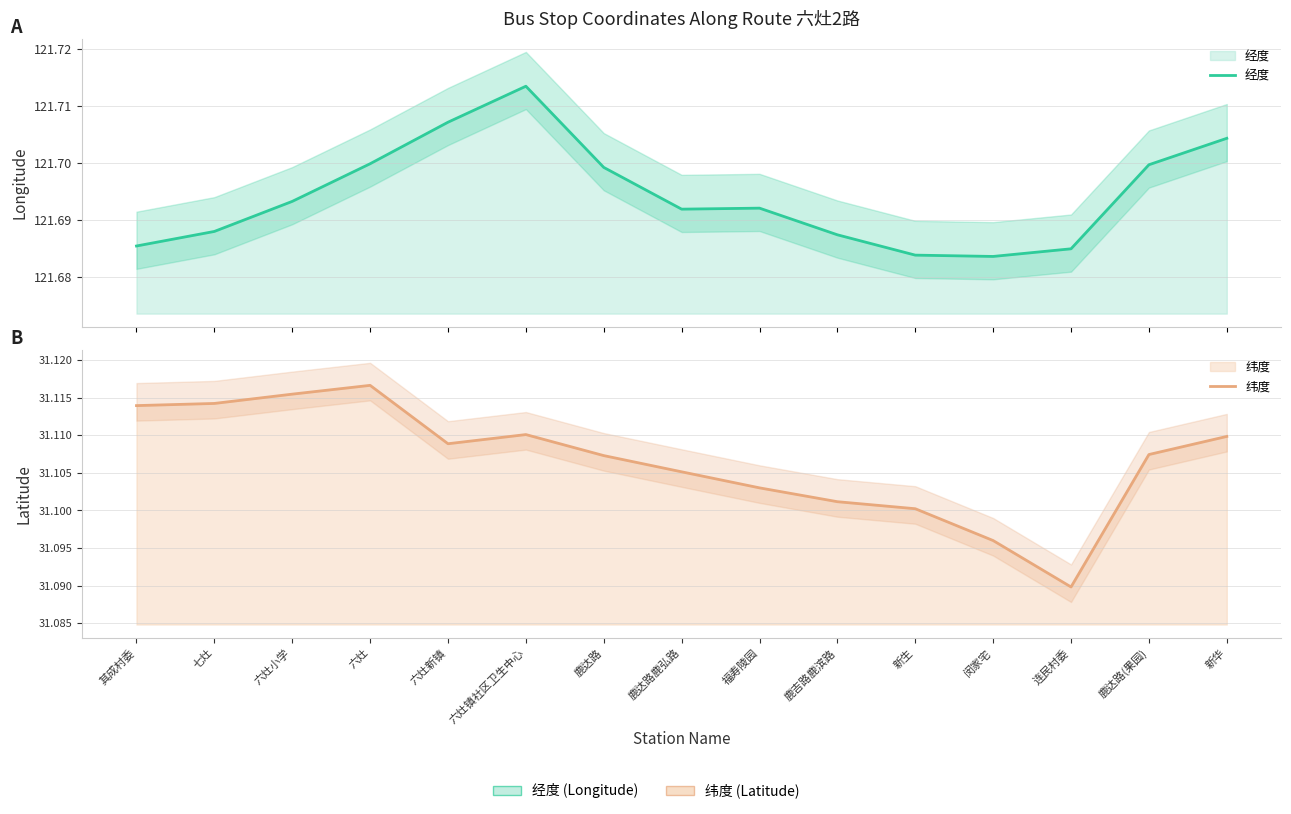

In 纬度, how many points are higher than both neighbors (excluding endpoints)?

2